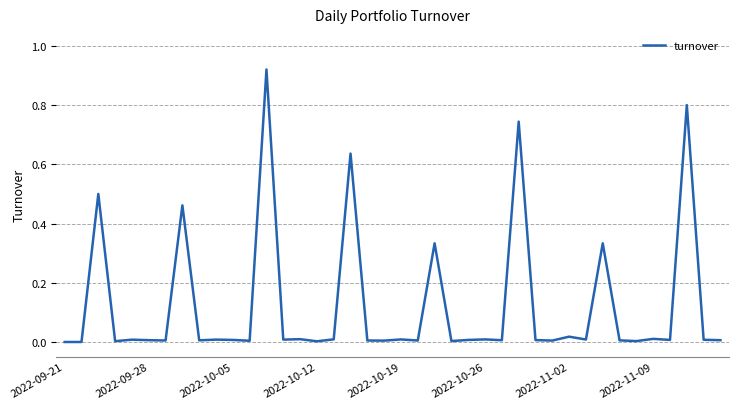

Is this an area chart (filled region under the line)?

No